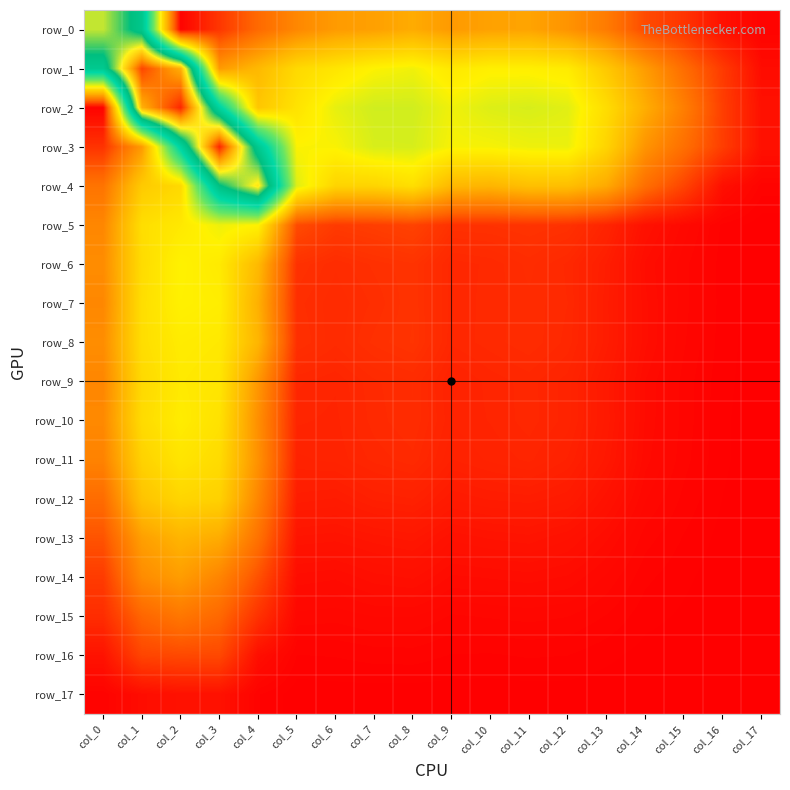

Count the number of categories in the chart.

18